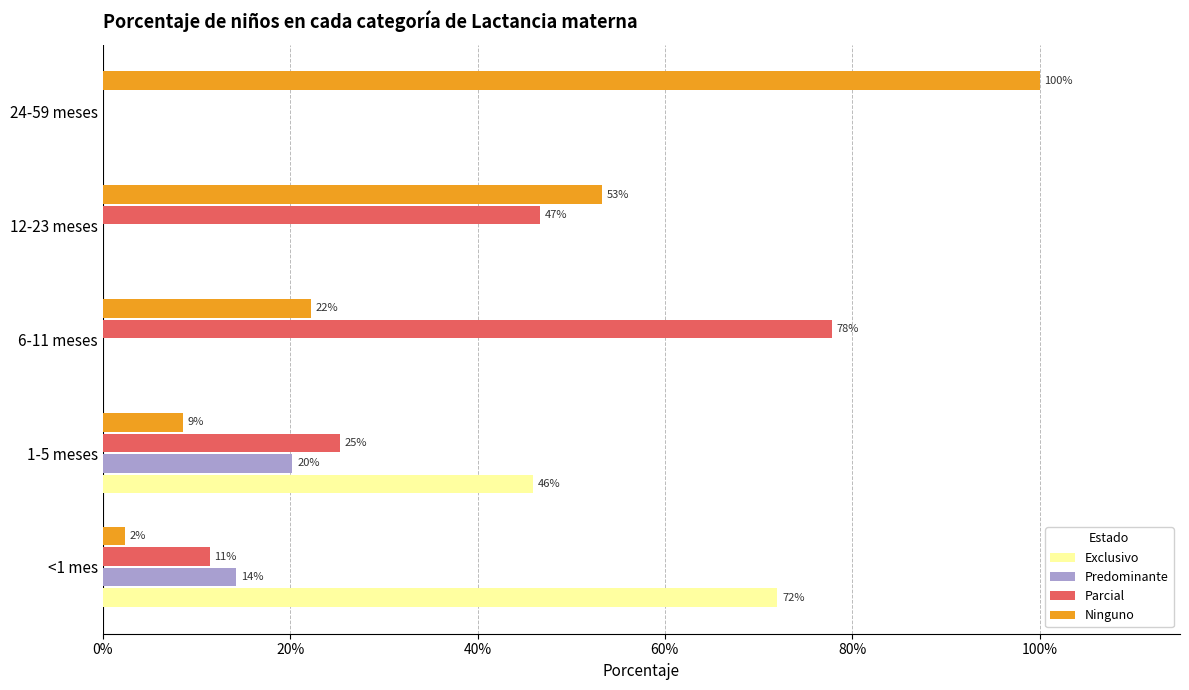

What is the highest value of the Parcial series?

0.8